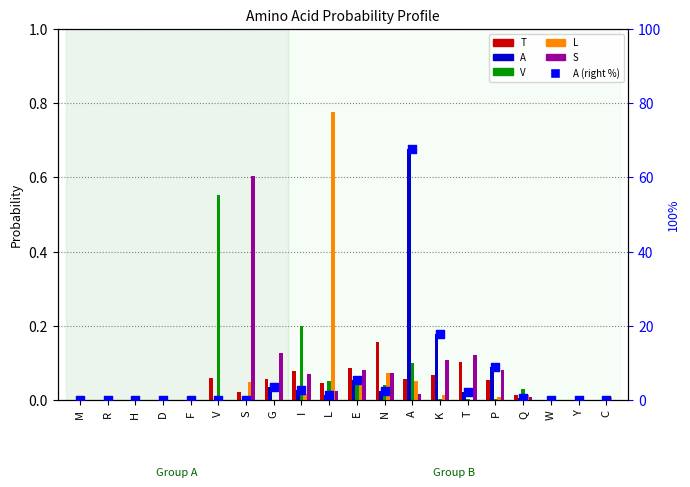

Which series has the largest total across all categories?

A (right axis)